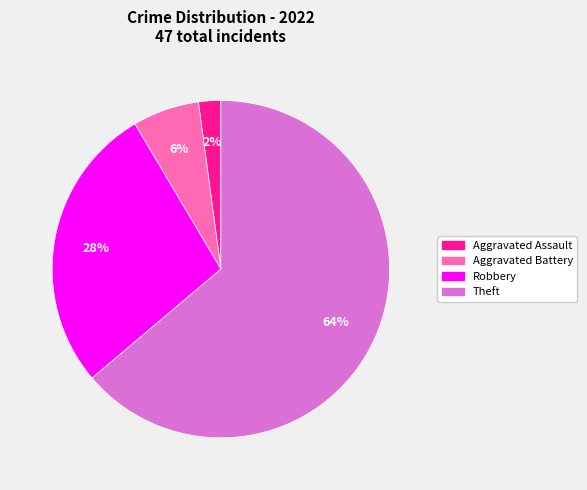

To the nearest percent, what is the difference between the largest and smallest slice percentages?

62%